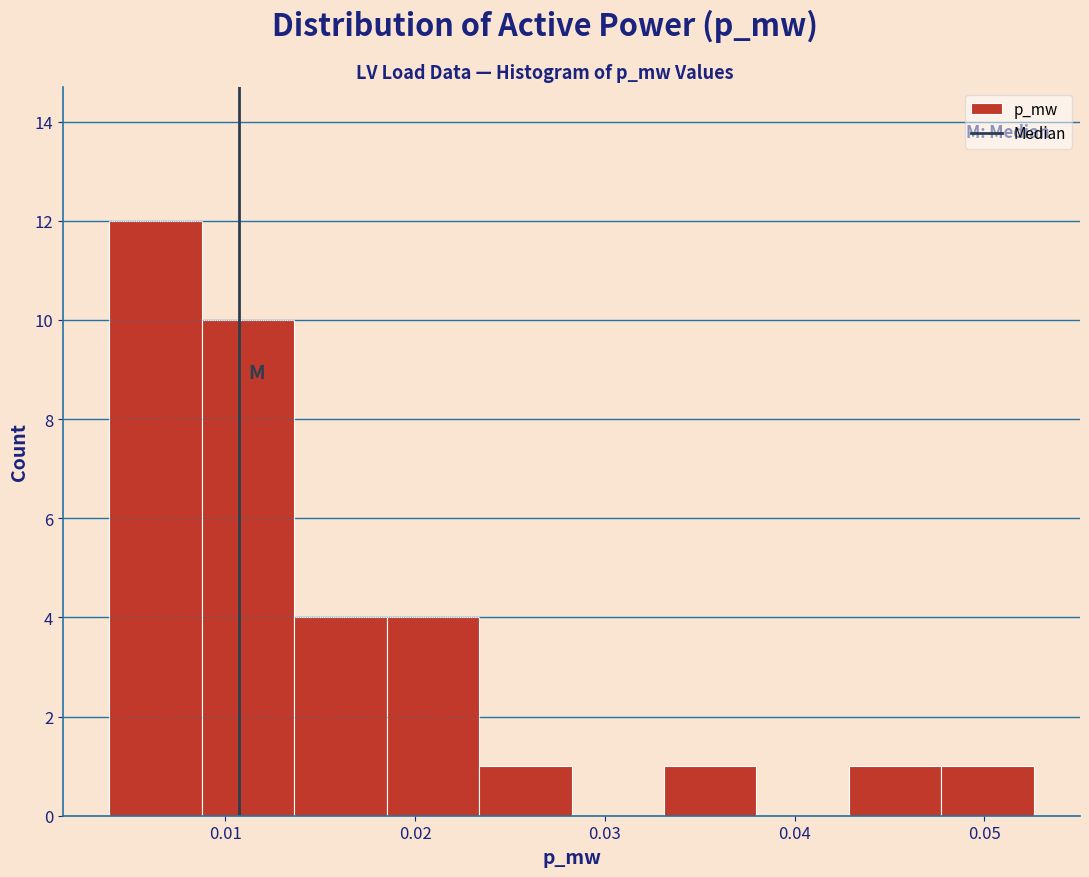

Over which range of the x-axis is the bar tallest?

0.004 to 0.009